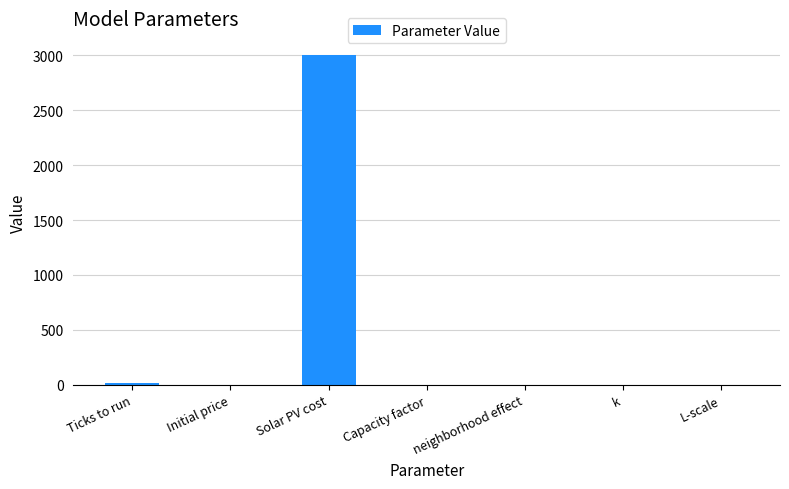

What is the sum of all values?

3021.8